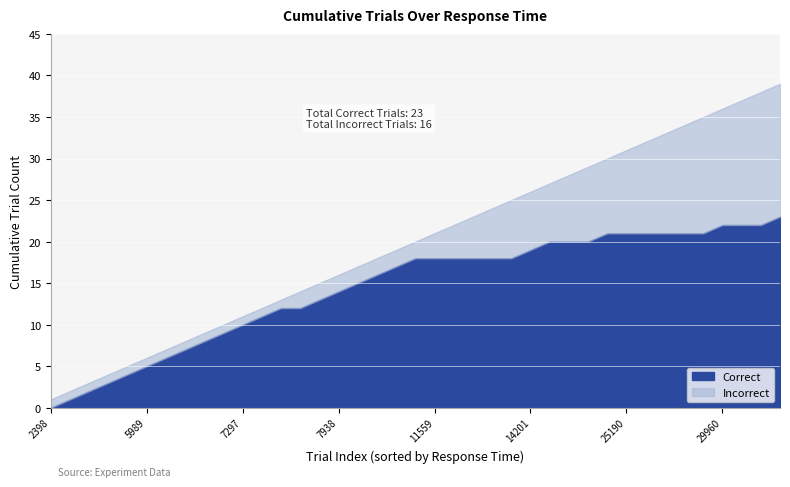

What is the highest value of the Correct series?

23